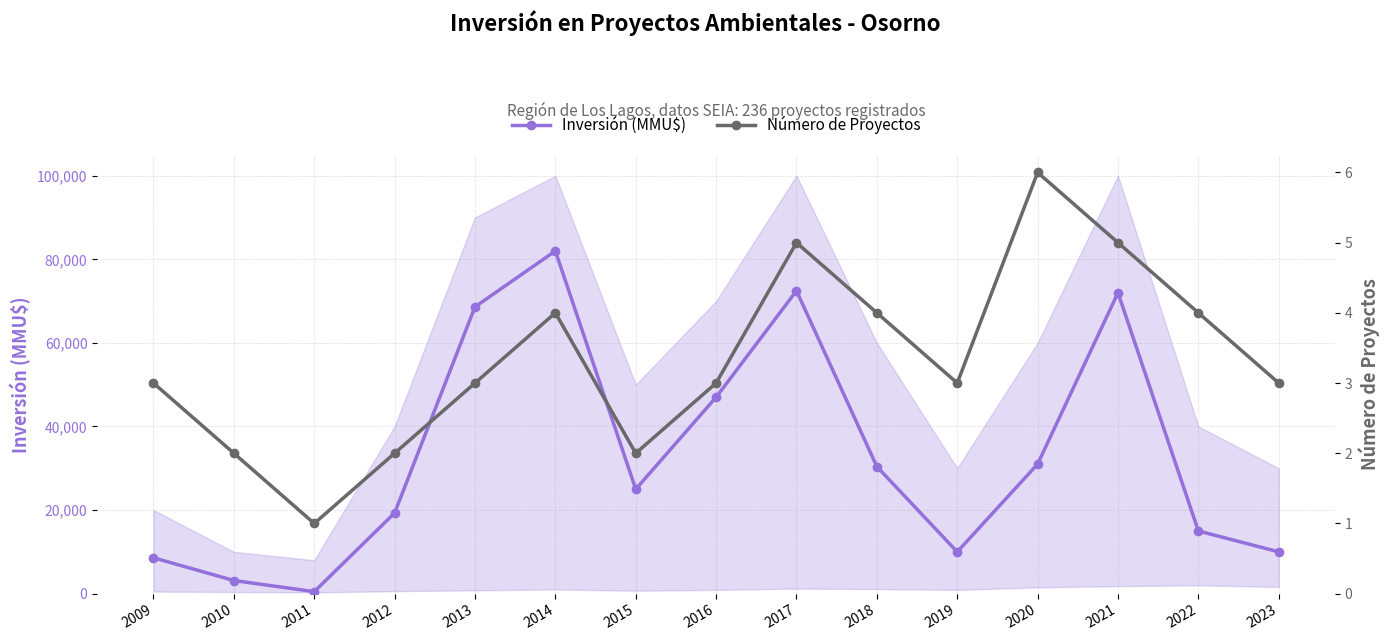

True or false: Número de Proyectos and Inversión (MMU$) intersect in this chart.

False